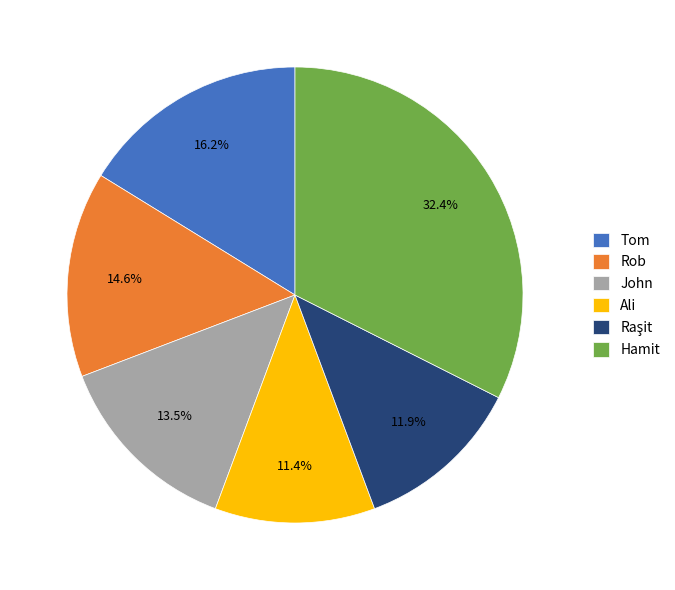

What percentage do Rob and Tom together represent?

30.8%